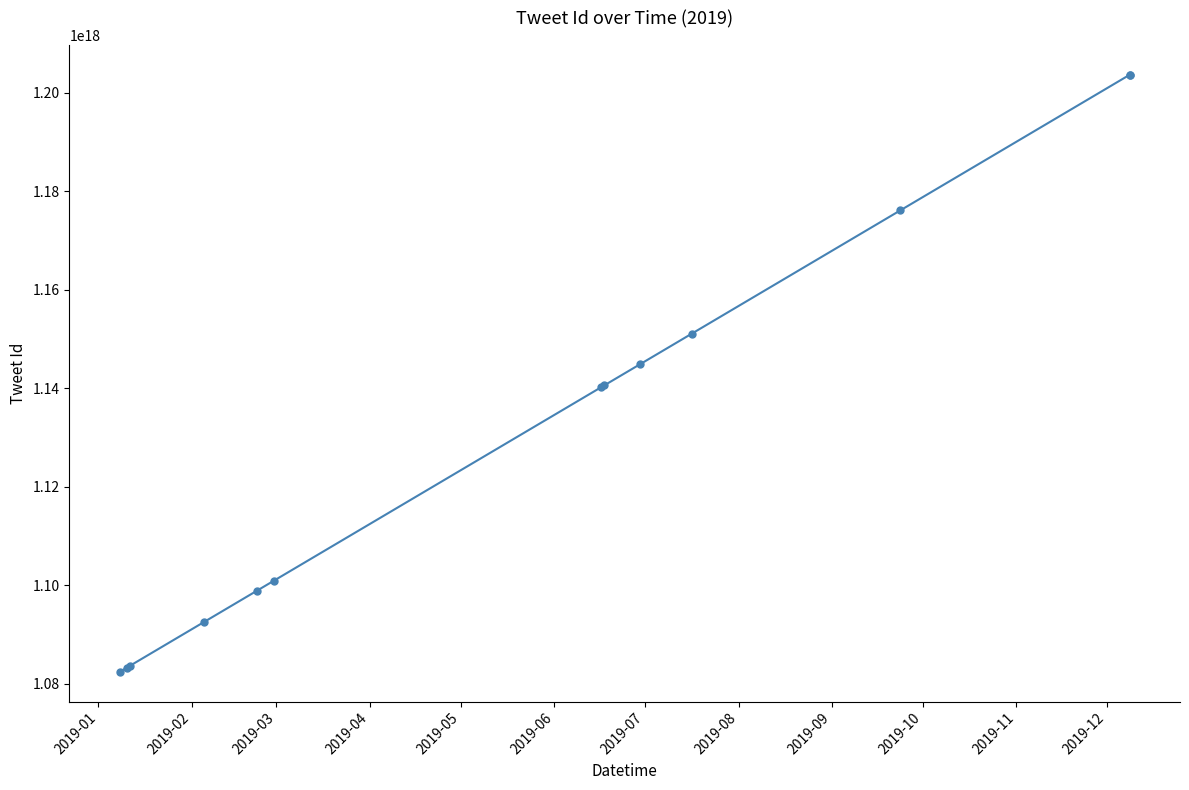

True or false: the data has more than 2 interior local peaks.

False